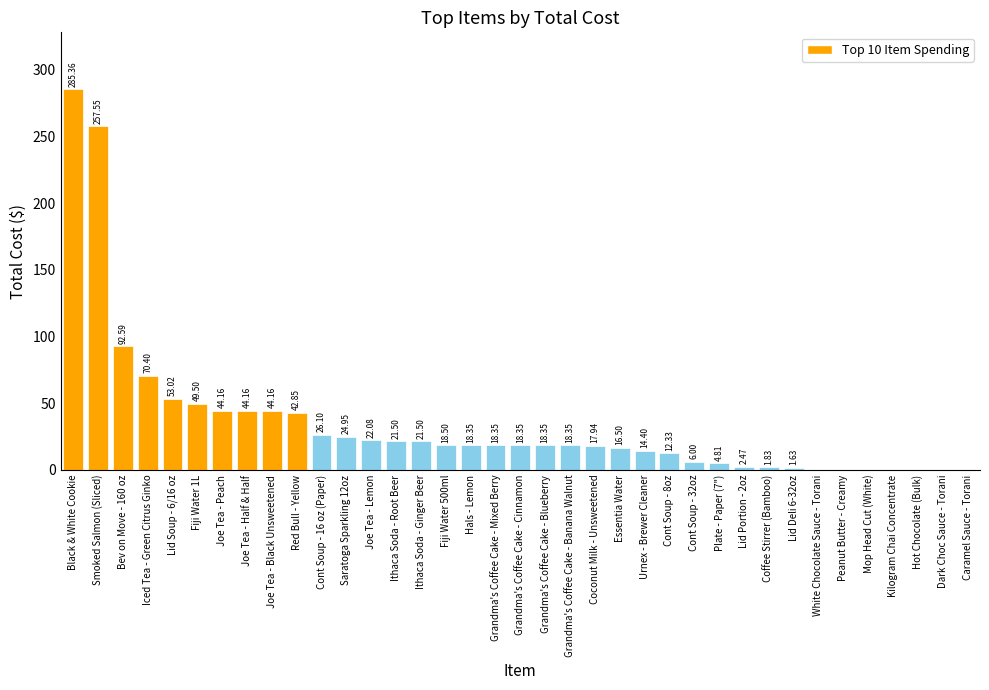

Which category has the highest value across all series?

Black & White Cookie